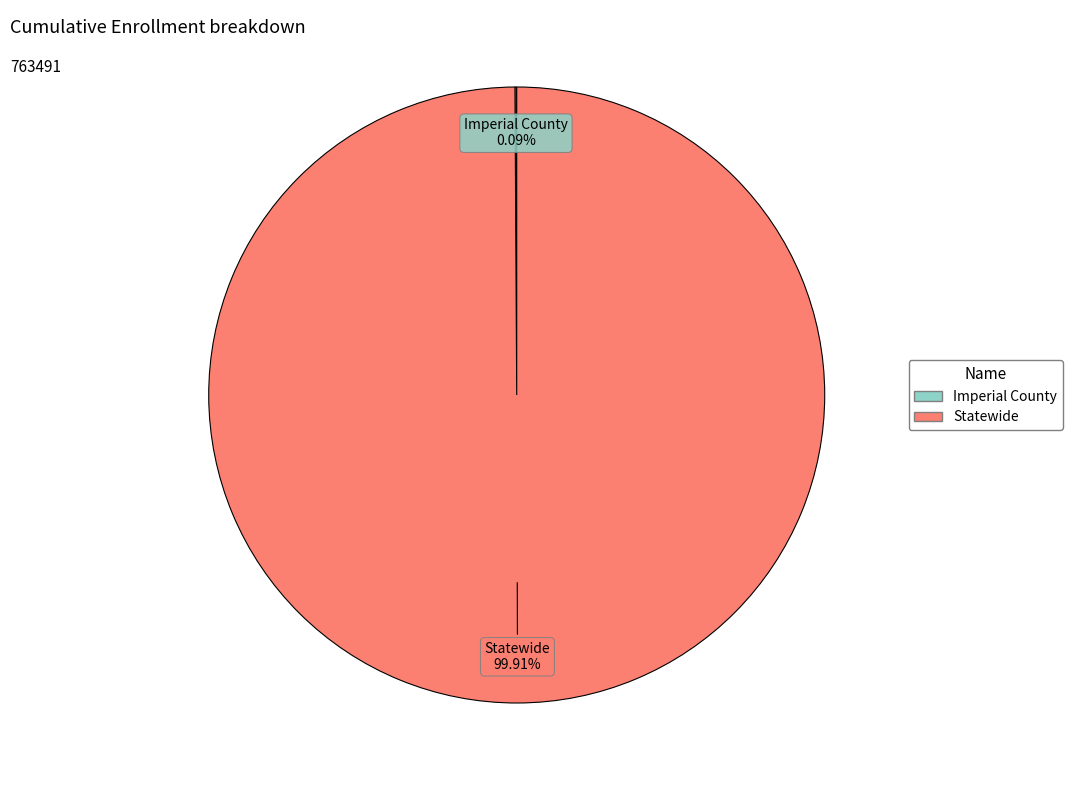

Which slice is the largest?

Statewide